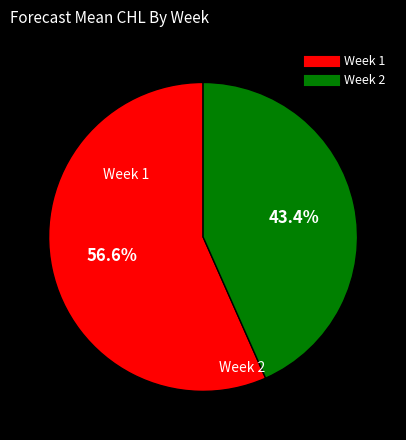

Is there a majority slice in this chart?

Yes